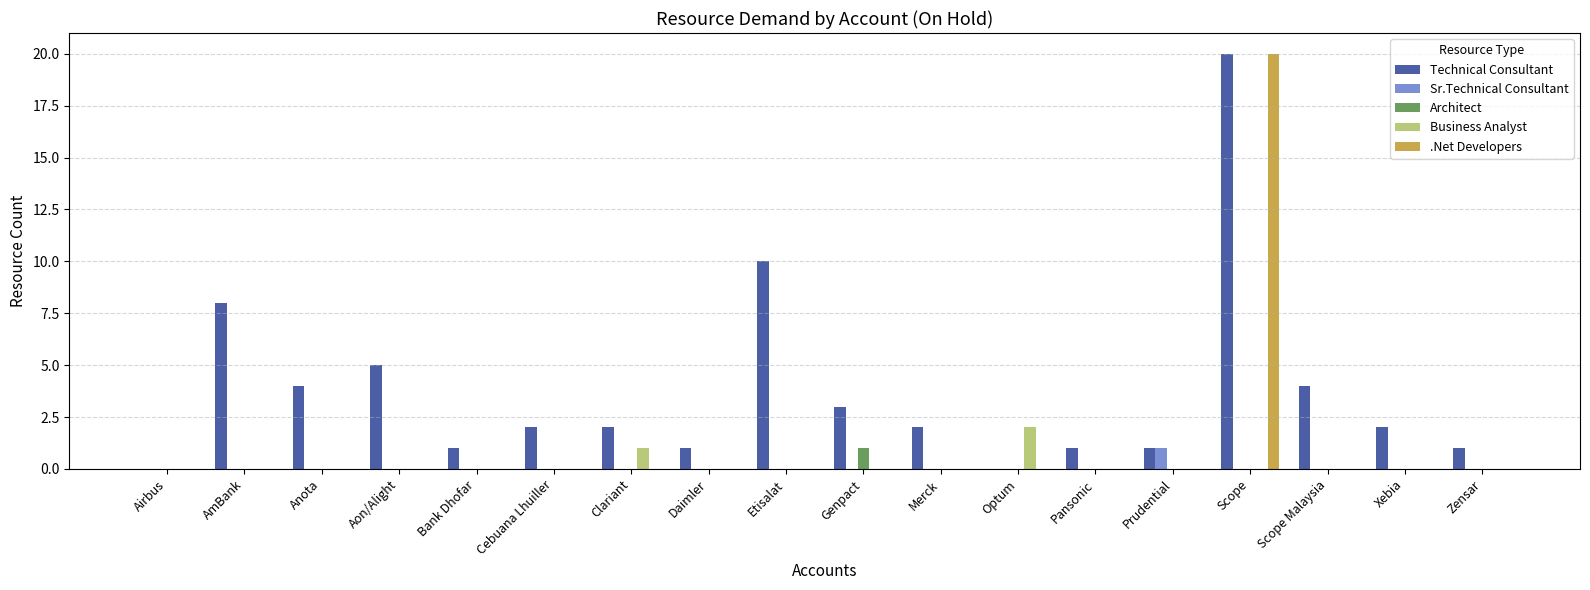

Reading left to right, what are all the values shown in this chart?

Technical Consultant: 0	8	4	5	1	2	2	1	10	3	2	0	1	1	20	4	2	1
Sr.Technical Consultant: 0	0	0	0	0	0	0	0	0	0	0	0	0	1	0	0	0	0
Architect: 0	0	0	0	0	0	0	0	0	1	0	0	0	0	0	0	0	0
Business Analyst: 0	0	0	0	0	0	1	0	0	0	0	2	0	0	0	0	0	0
.Net Developers: 0	0	0	0	0	0	0	0	0	0	0	0	0	0	20	0	0	0